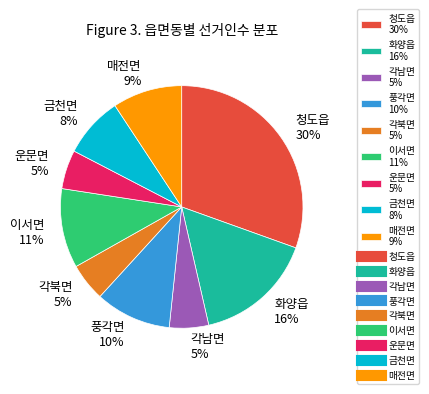

What percentage is the 청도읍 slice, to the nearest percent?

30%